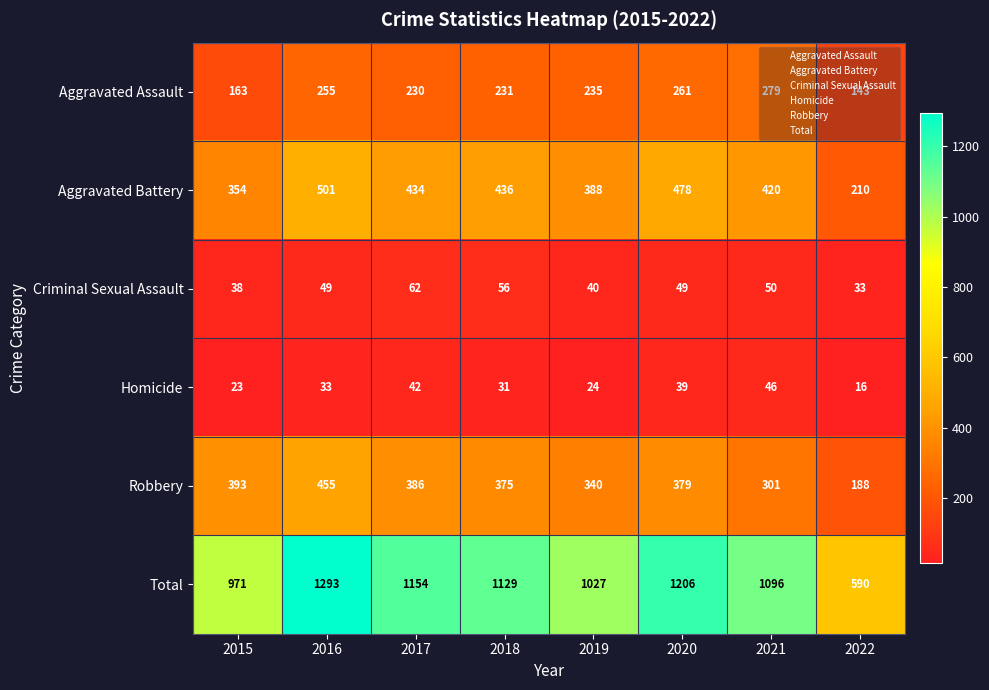

Rank the series at 2015 from highest to lowest value.

Total, Robbery, Aggravated Battery, Aggravated Assault, Criminal Sexual Assault, Homicide